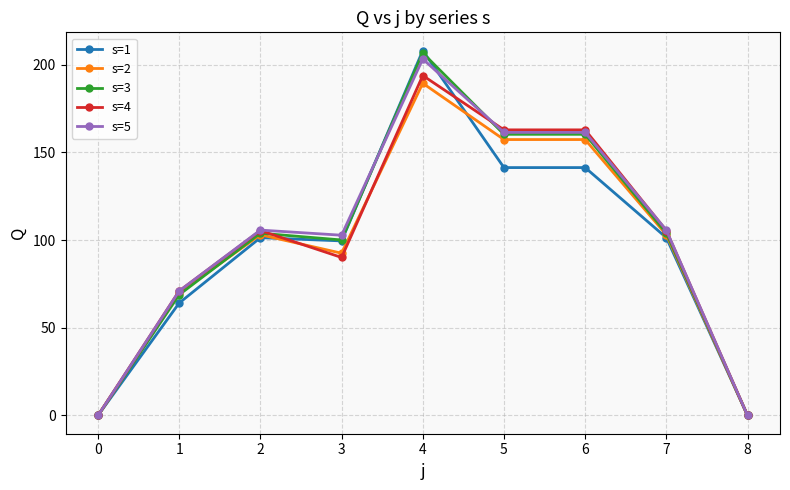

The s=2 series shows 0.0 at 0. True or false?

True